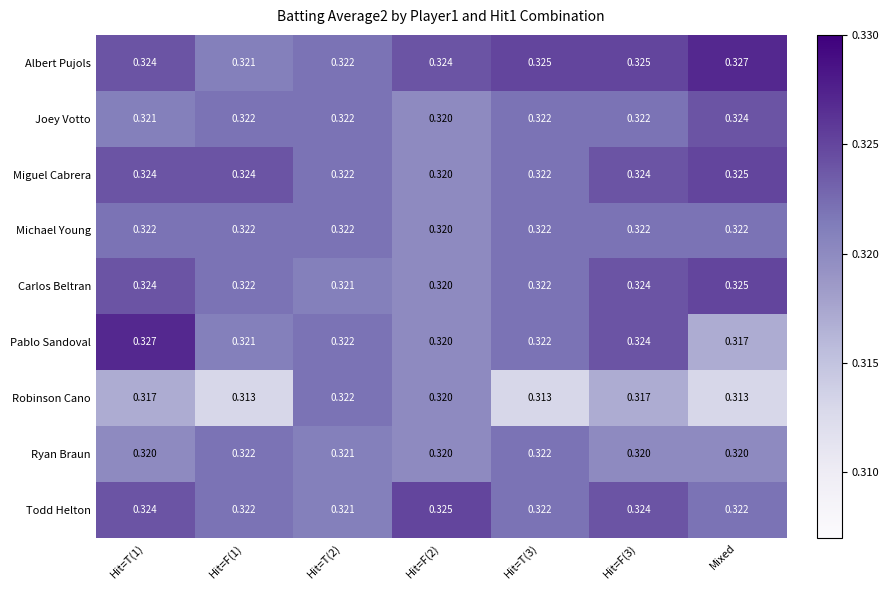

Which category has the lowest value in the Pablo Sandoval series?

Mixed